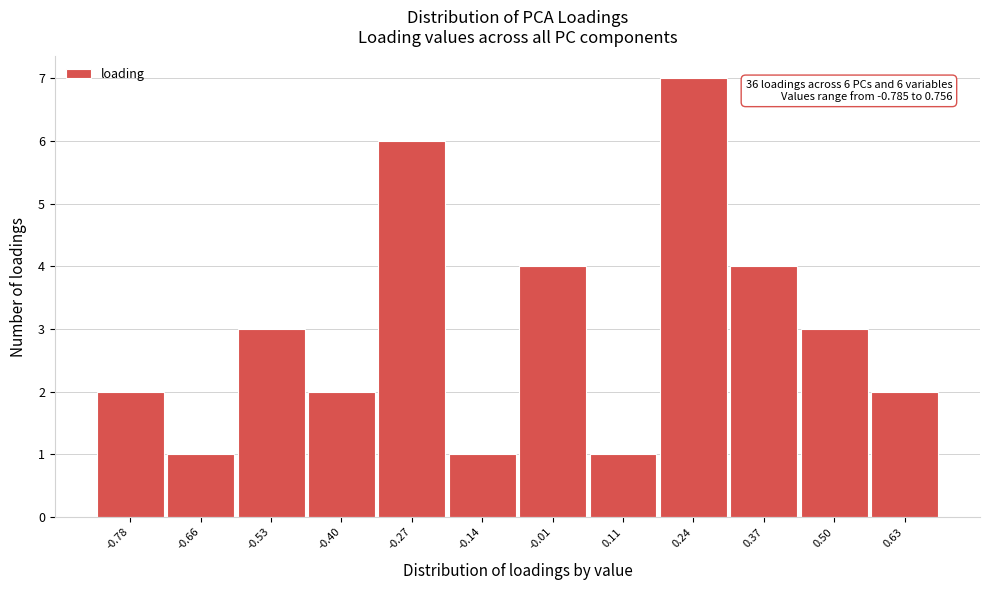

Reading left to right, extract all data points from this chart.

-0.78=2	-0.66=1	-0.53=3	-0.40=2	-0.27=6	-0.14=1	-0.01=4	0.11=1	0.24=7	0.37=4	0.50=3	0.63=2